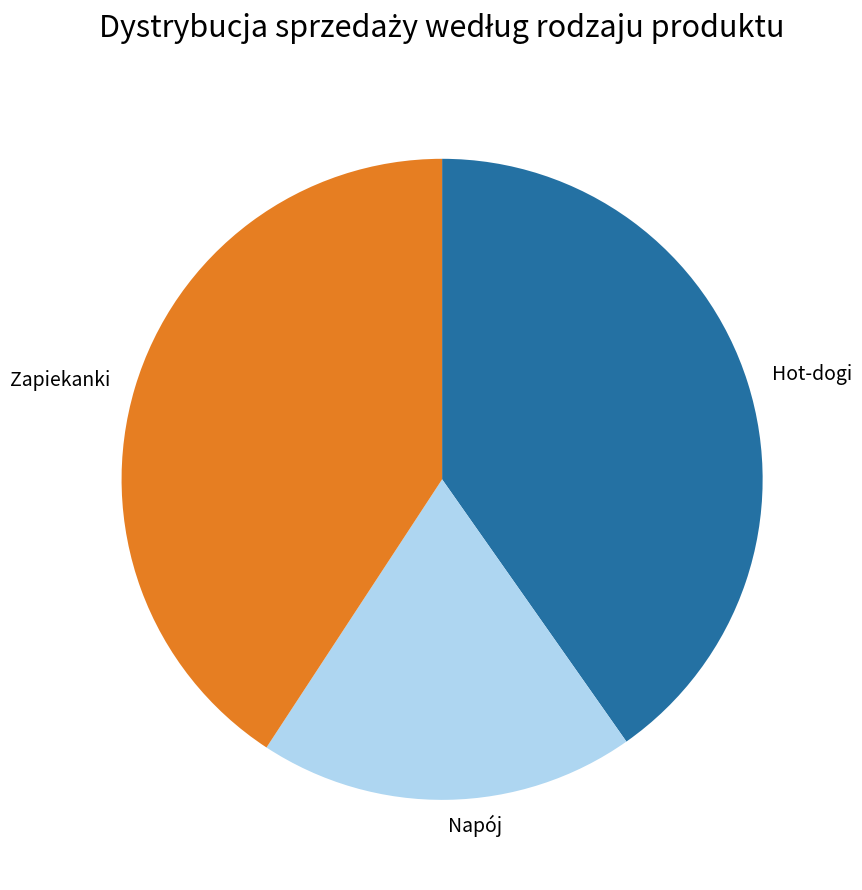

True or false: Hot-dogi accounts for 46% of the total.

False